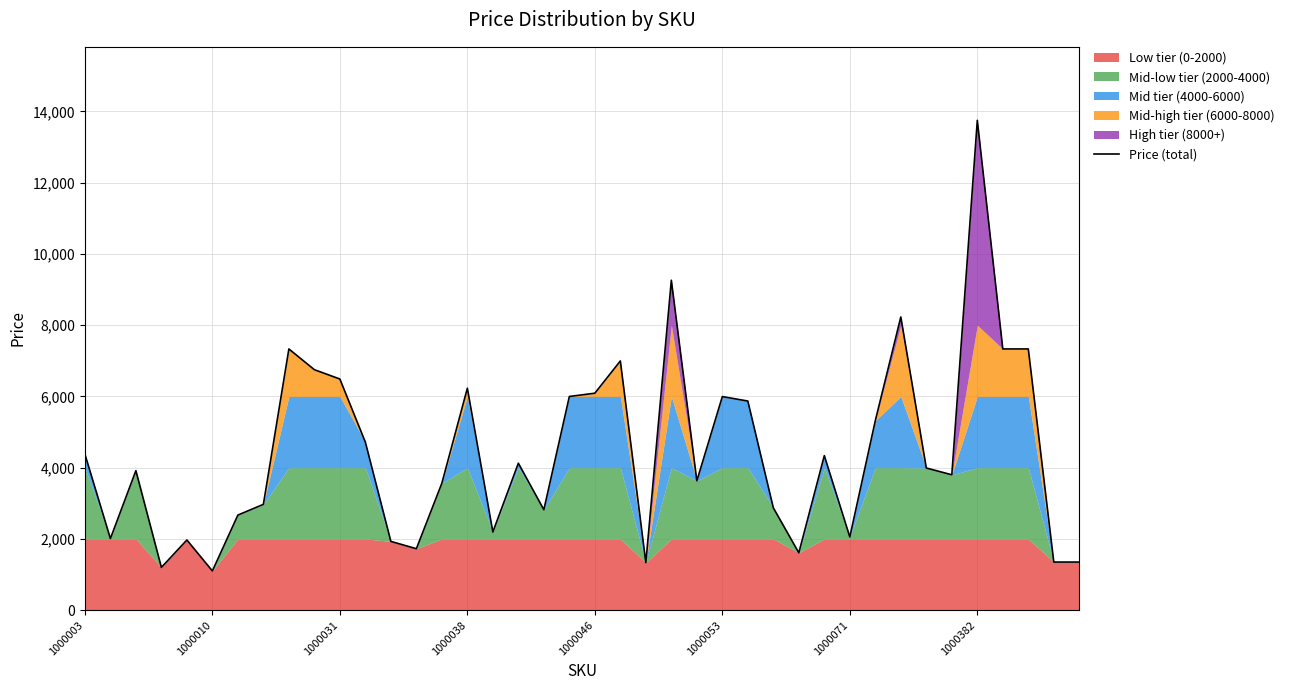

How many lines are shown in the chart?

1